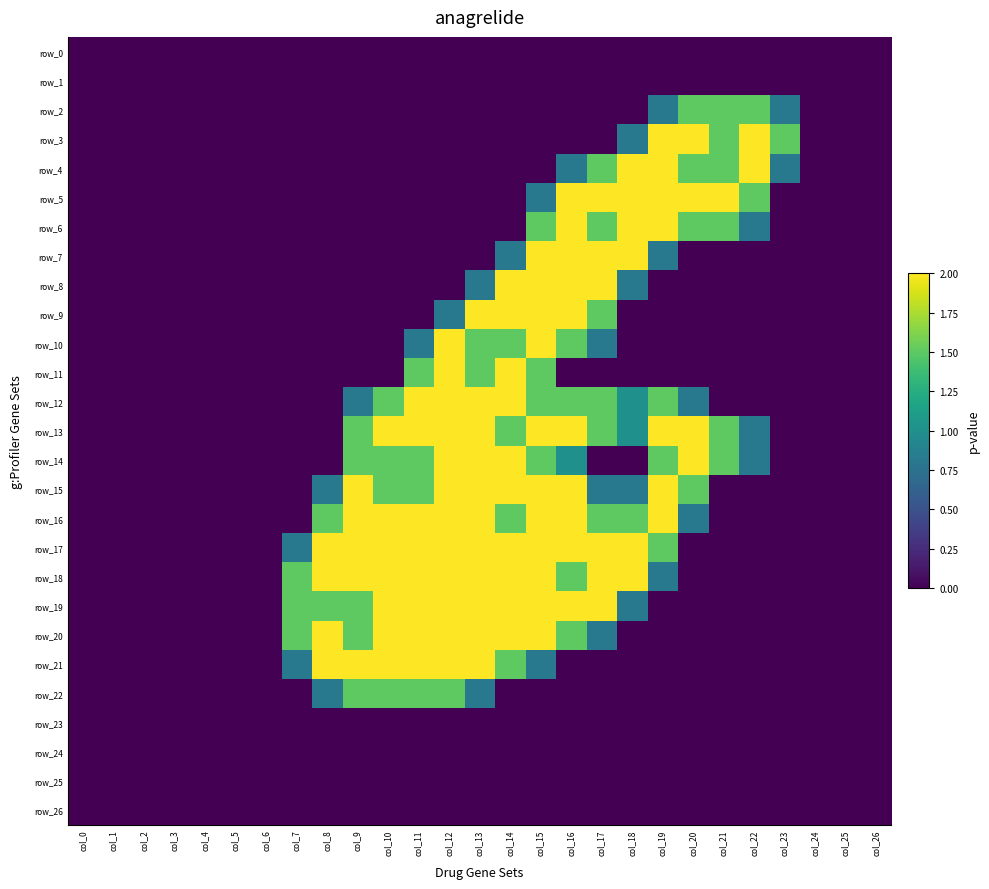

True or false: row_21 has a value of -1.0 at col_26.

False